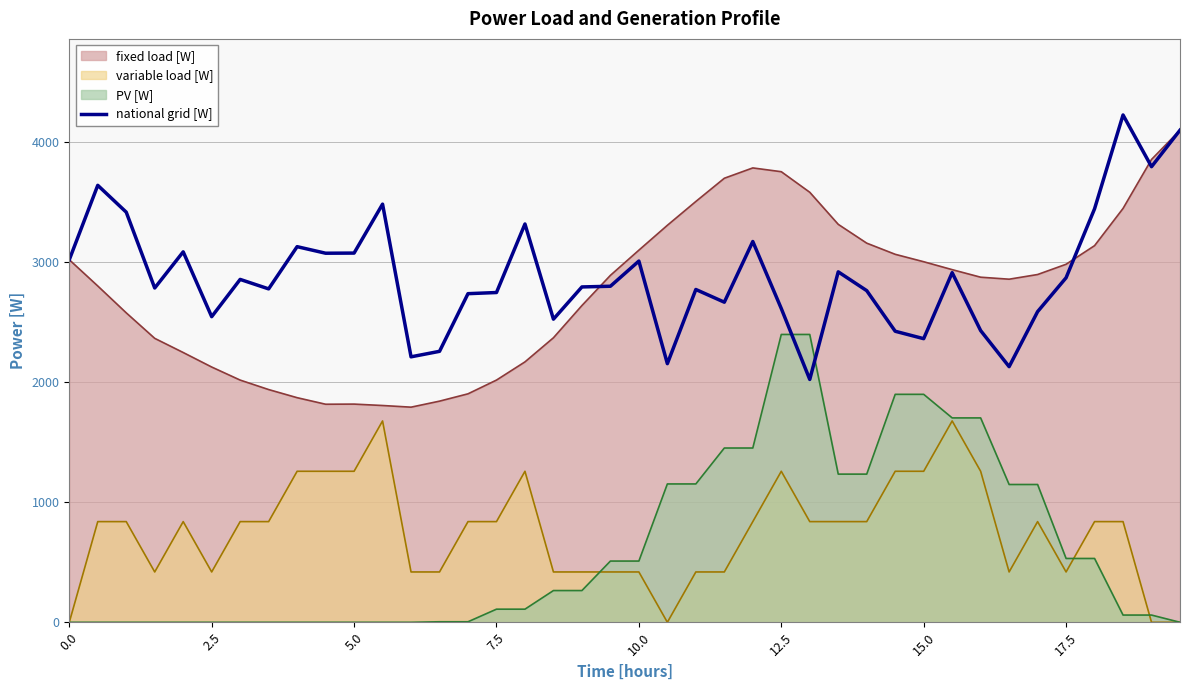

Does the chart have visible grid lines?

Yes